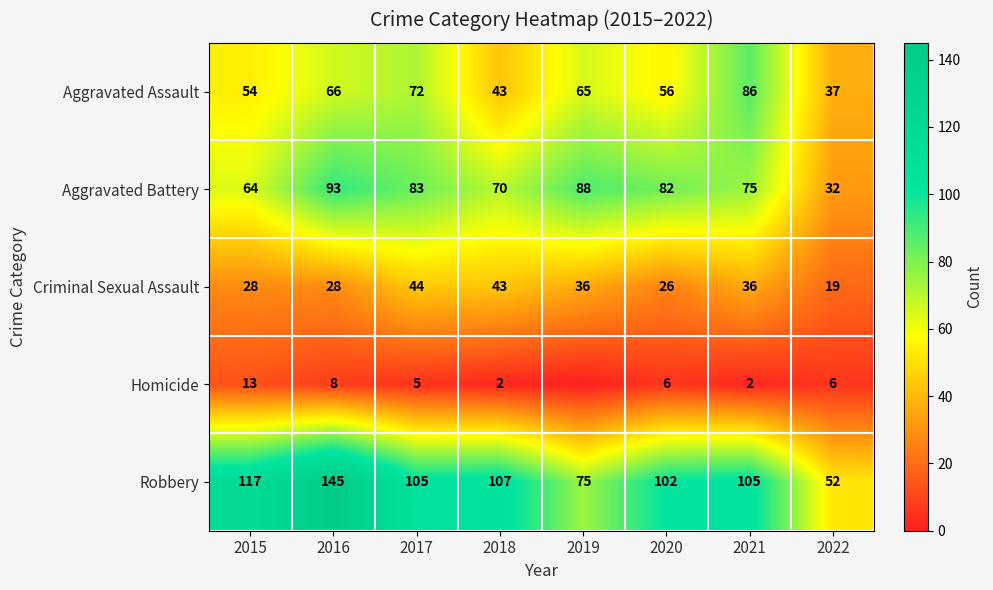

Is the value of Aggravated Assault at 2020 greater than the value of Robbery at 2019?

No